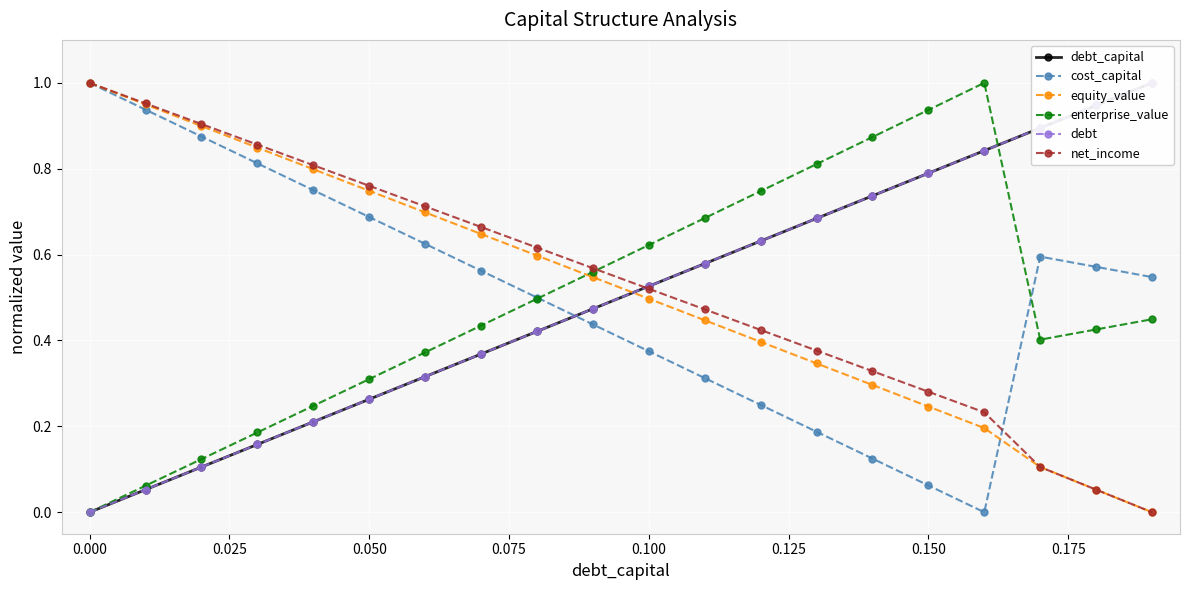

The enterprise_value series shows 0.3 at 0.050. True or false?

True